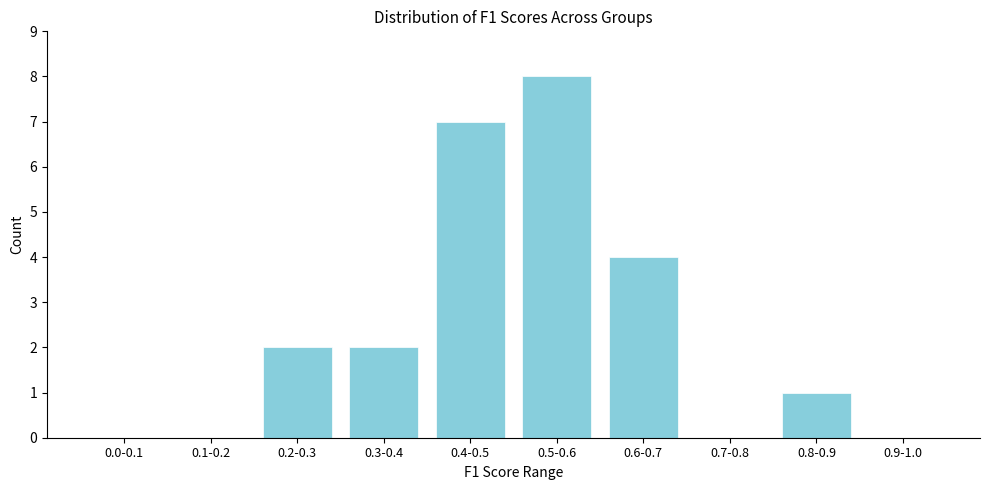

Reading left to right, transcribe all the data shown in this chart.

0.0-0.1=0	0.1-0.2=0	0.2-0.3=2	0.3-0.4=2	0.4-0.5=7	0.5-0.6=8	0.6-0.7=4	0.7-0.8=0	0.8-0.9=1	0.9-1.0=0